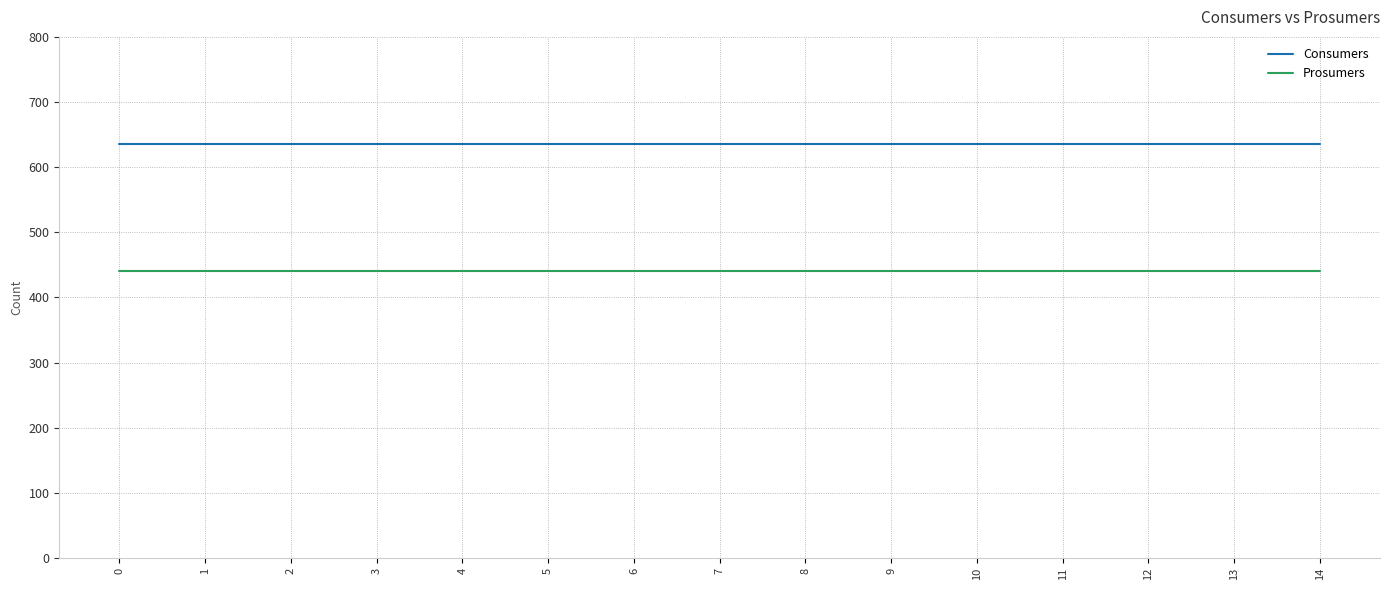

True or false: Consumers and Prosumers intersect in this chart.

False